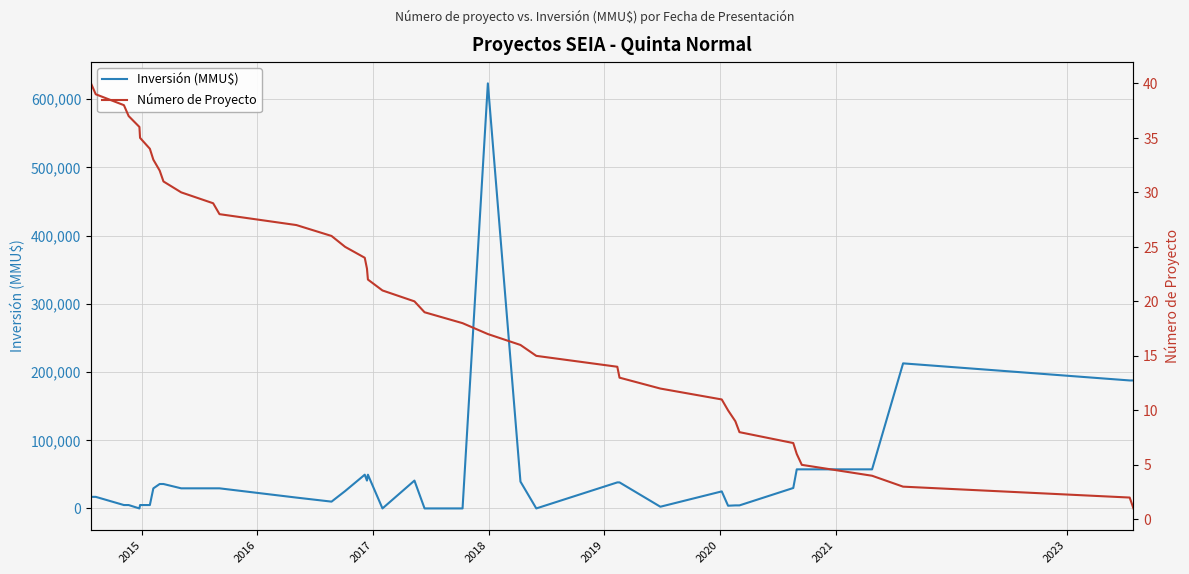

How many values in the Número de Proyecto series are below 21?

20